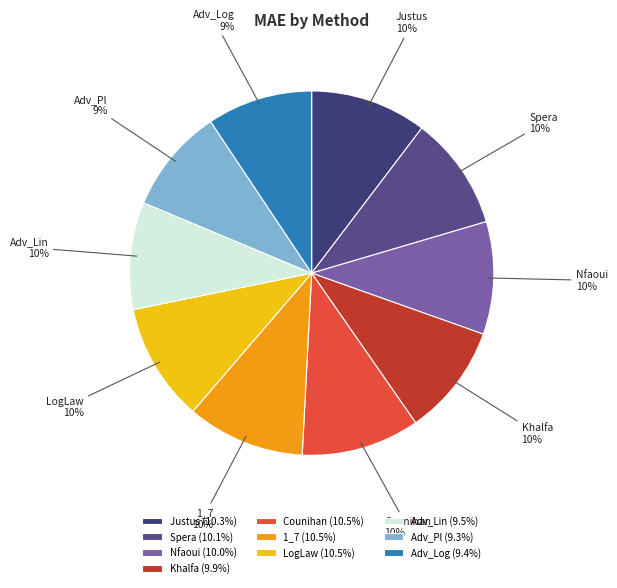

Approximately how many times larger is the value at Nfaoui compared to LogLaw?

1.0